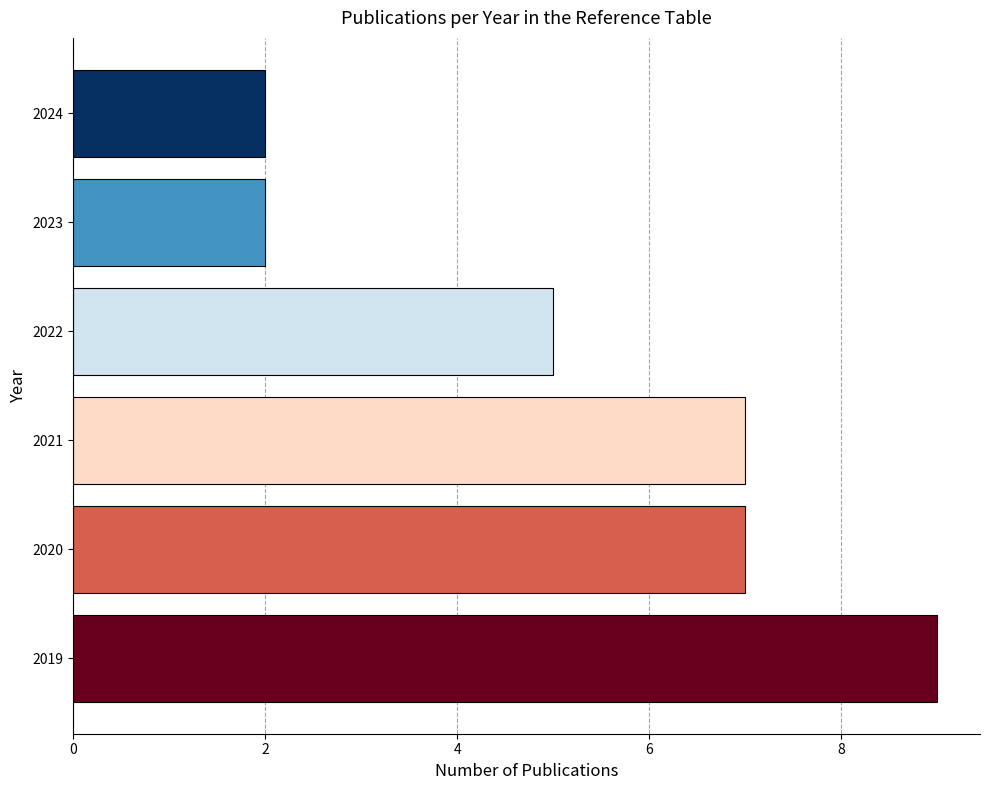

Read the value at 2019.

9